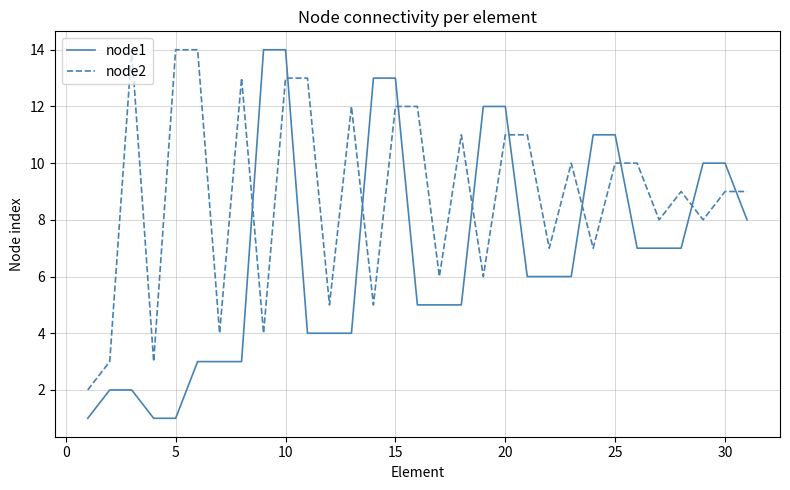

What is the difference between the second highest and minimum values in the node1 series?

13